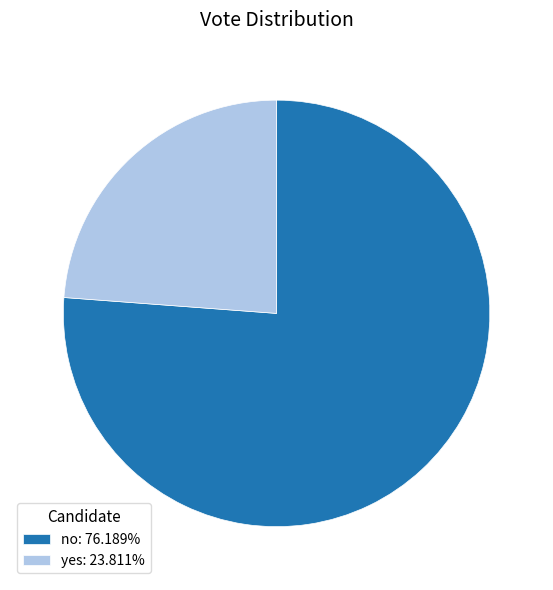

Is the sum of no: 76.189% and yes: 23.811% greater than half?

Yes